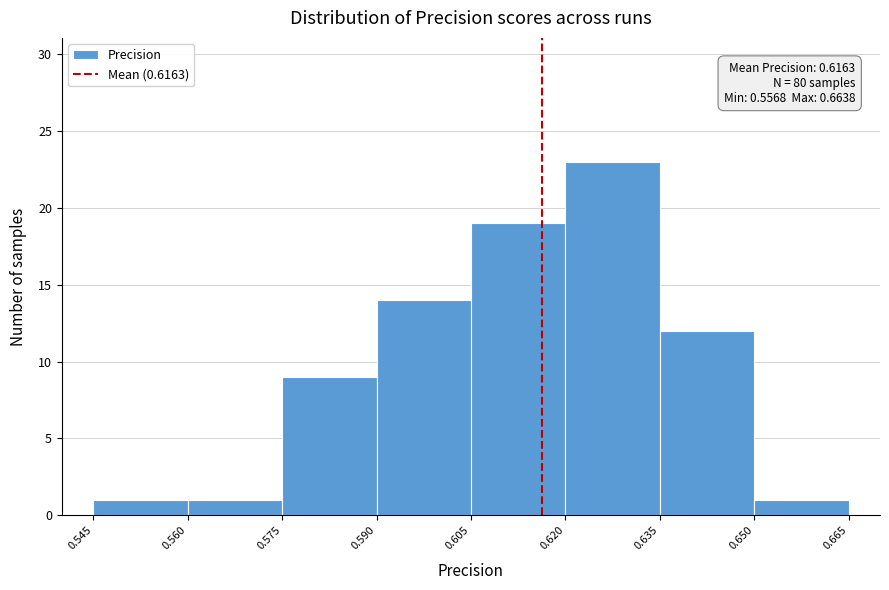

Which range on the x-axis has the tallest bar?

0.620 to 0.635